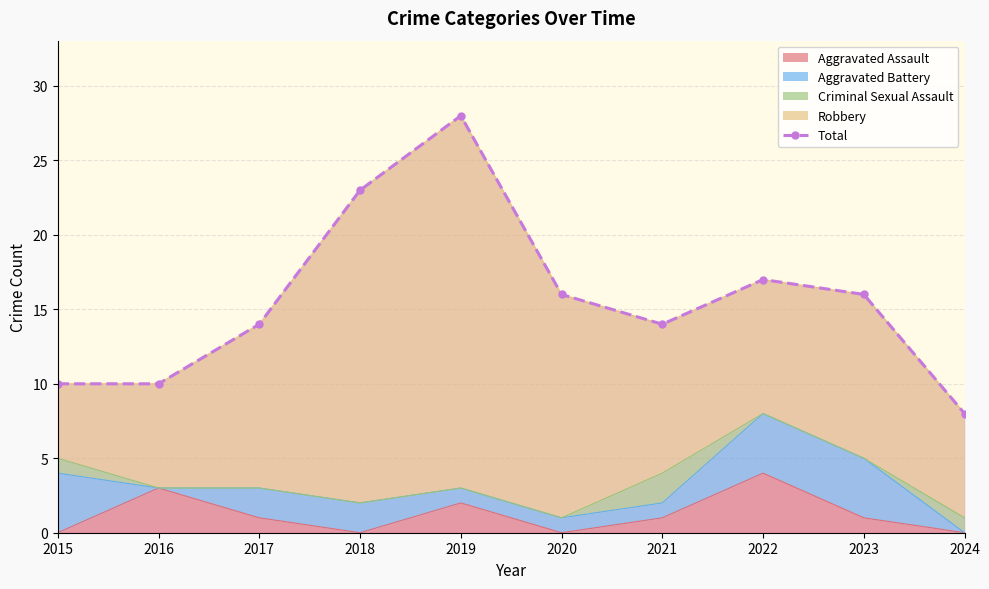

Rank the categories by value from lowest to highest.

2024, 2015, 2016, 2017, 2021, 2020, 2023, 2022, 2018, 2019